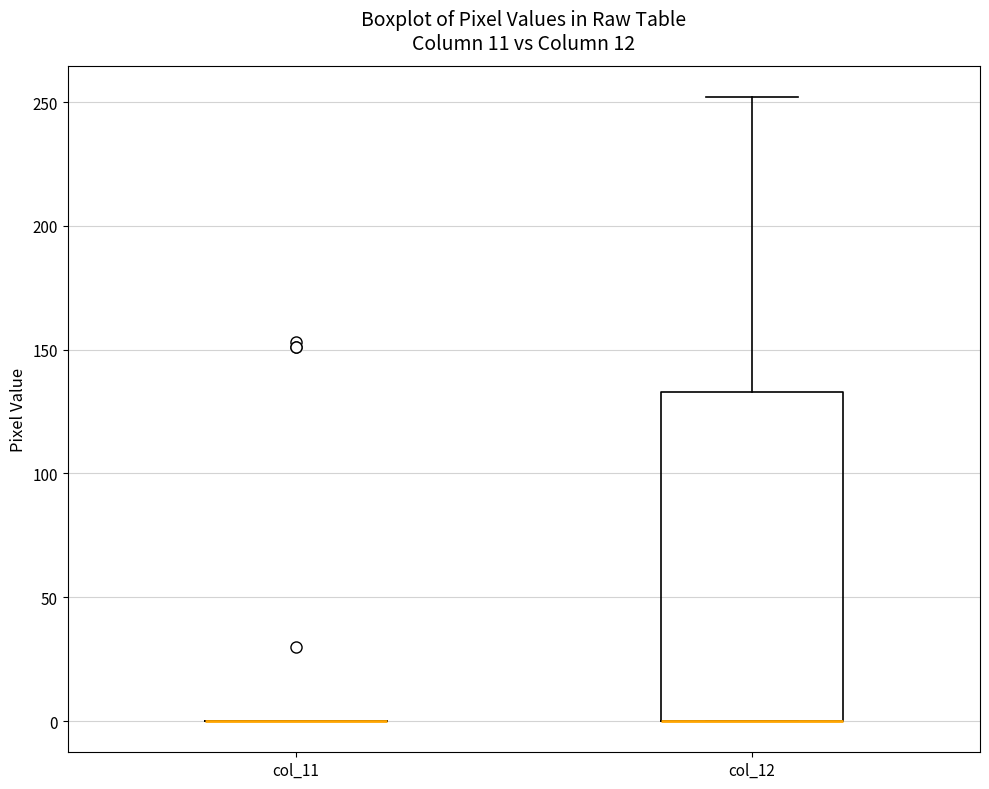

Which box is the tallest, from its lower edge to its upper edge?

col_12